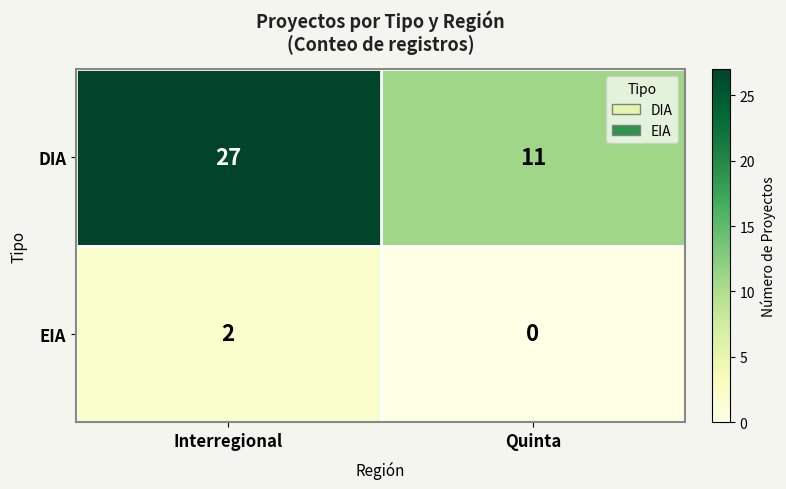

Is it true that DIA equals 27 at Interregional?

True